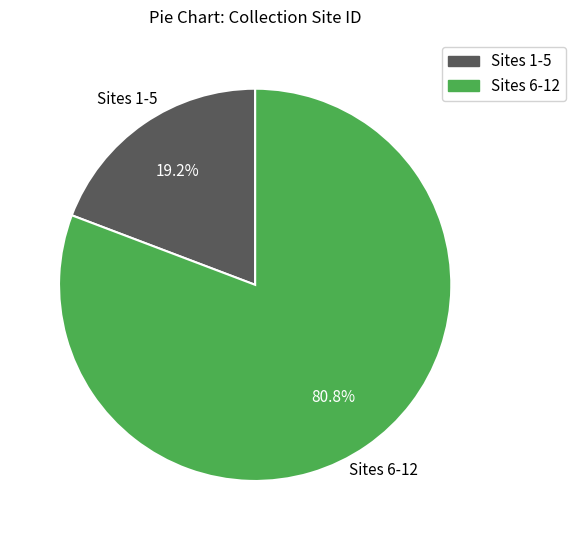

What is the total percentage of Sites 6-12 and Sites 1-5?

100.0%